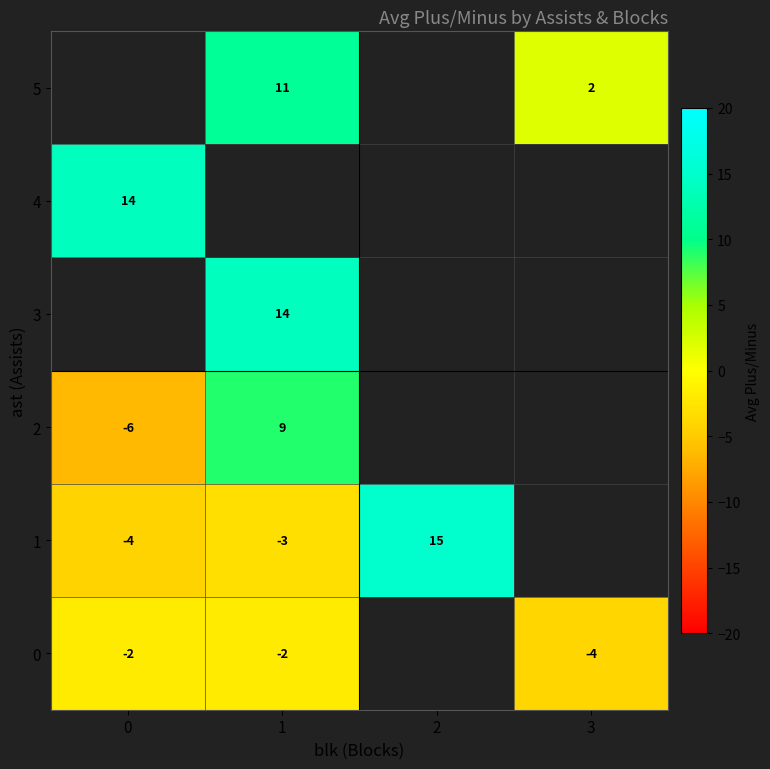

What is the smallest value displayed?

-6.3